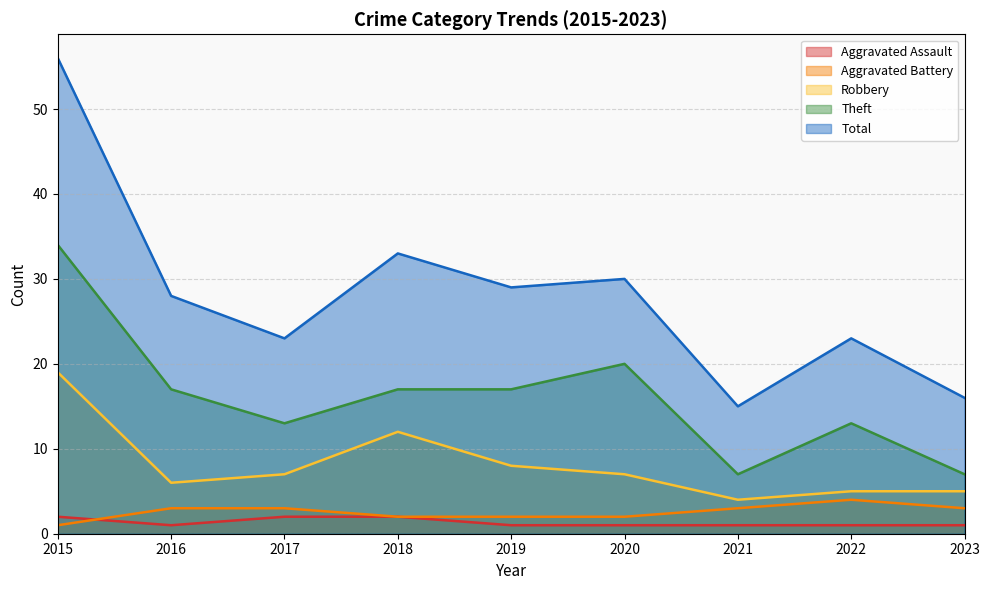

Read the Robbery value at 2019.

8